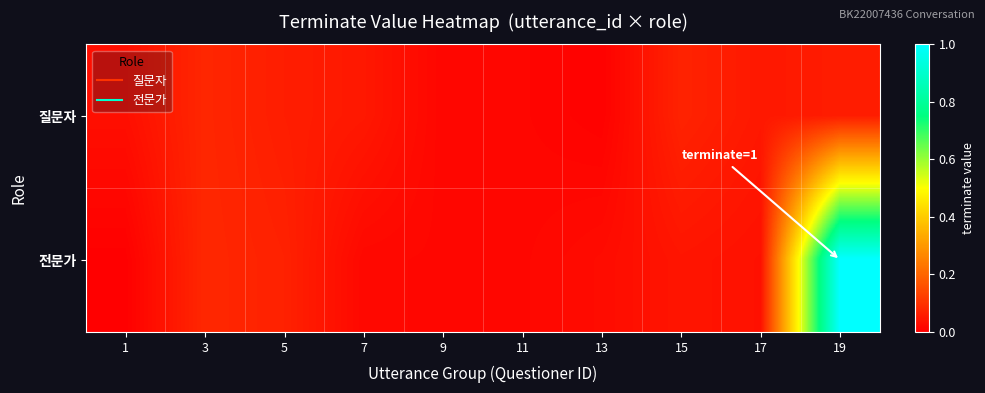

Which series changed the most between 9 and 11?

전문가